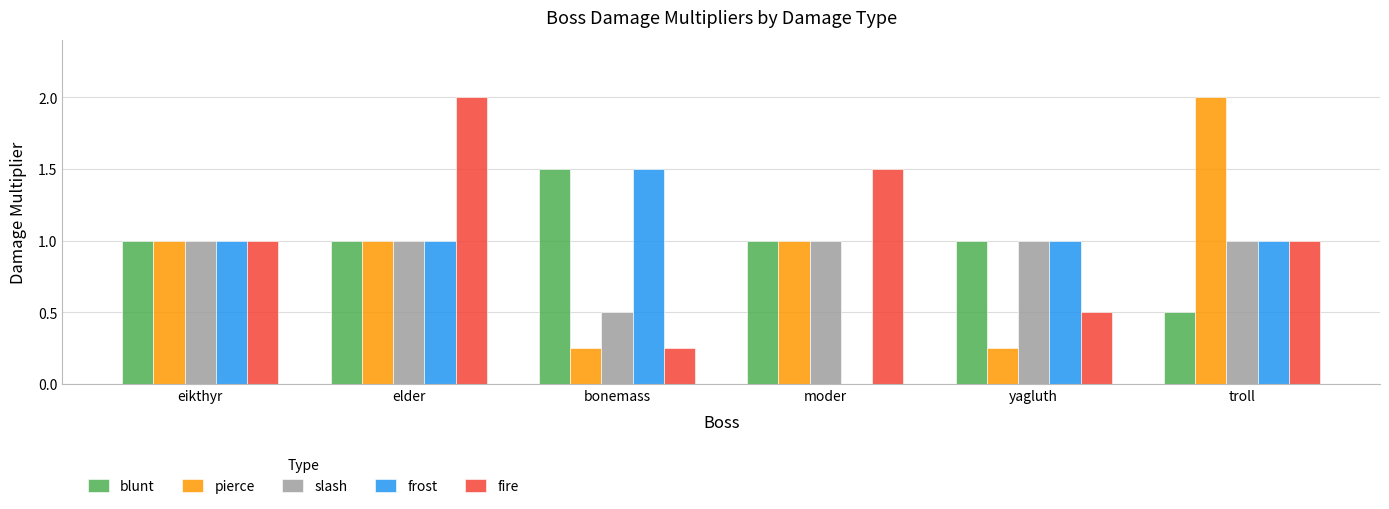

The value of slash at troll is 1.0. True or false?

True